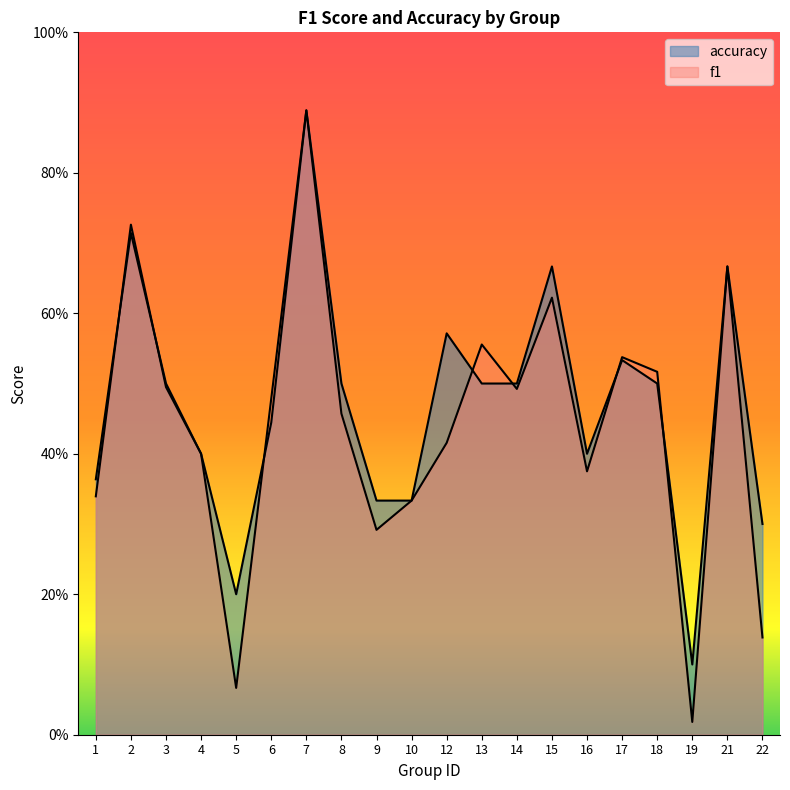

What are all the series names shown in the legend?

f1, accuracy